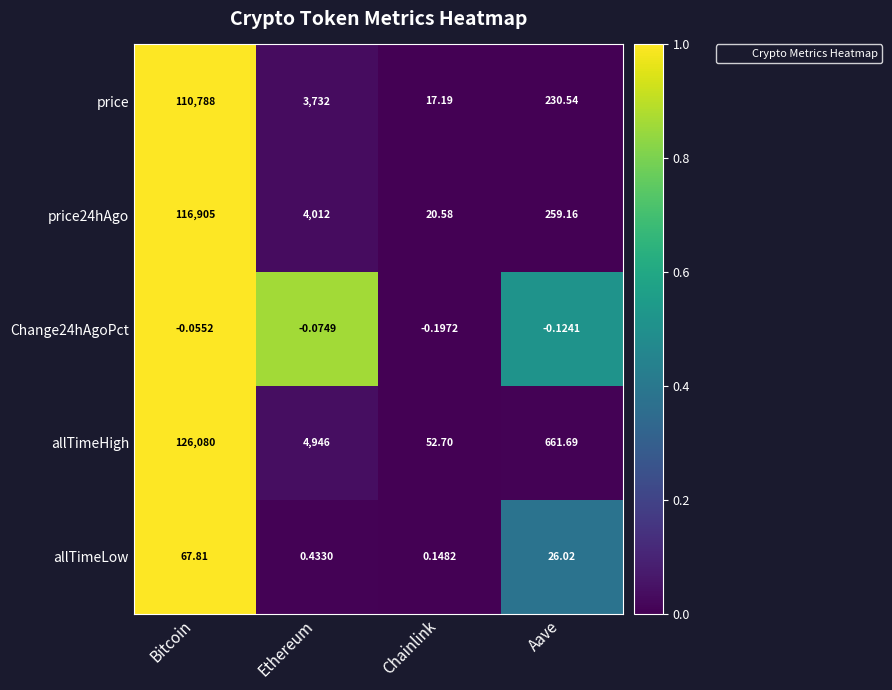

Which series changed the most between Ethereum and Chainlink?

allTimeHigh